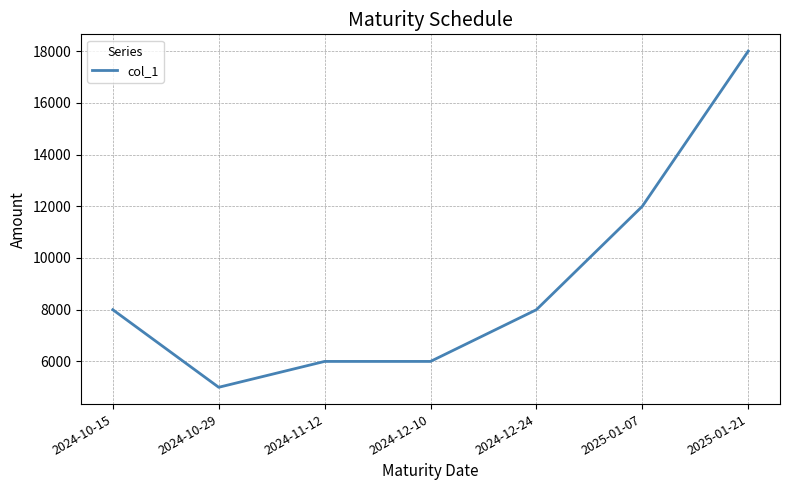

At which label is the value closest to 11500?

2025-01-07